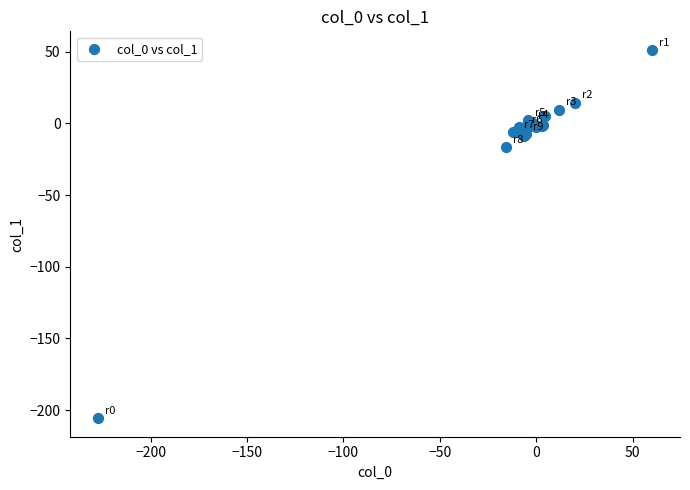

What Y value in the scatter plot is closest to -77?

-16.8